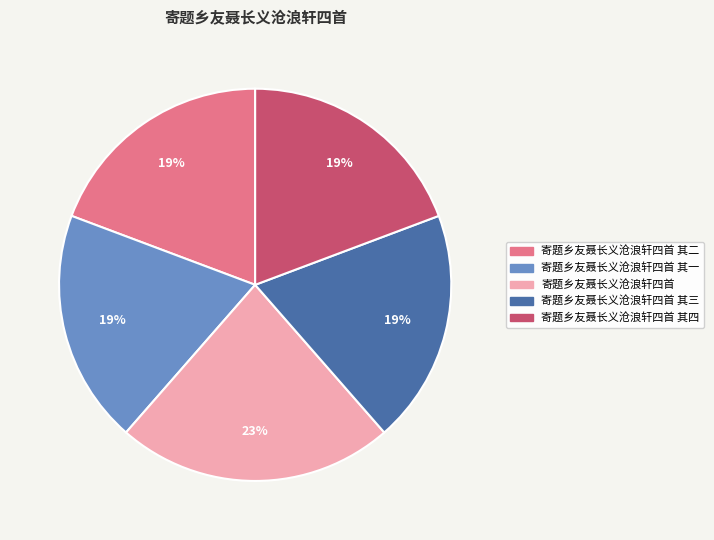

Is there any slice that represents more than half of the pie?

No